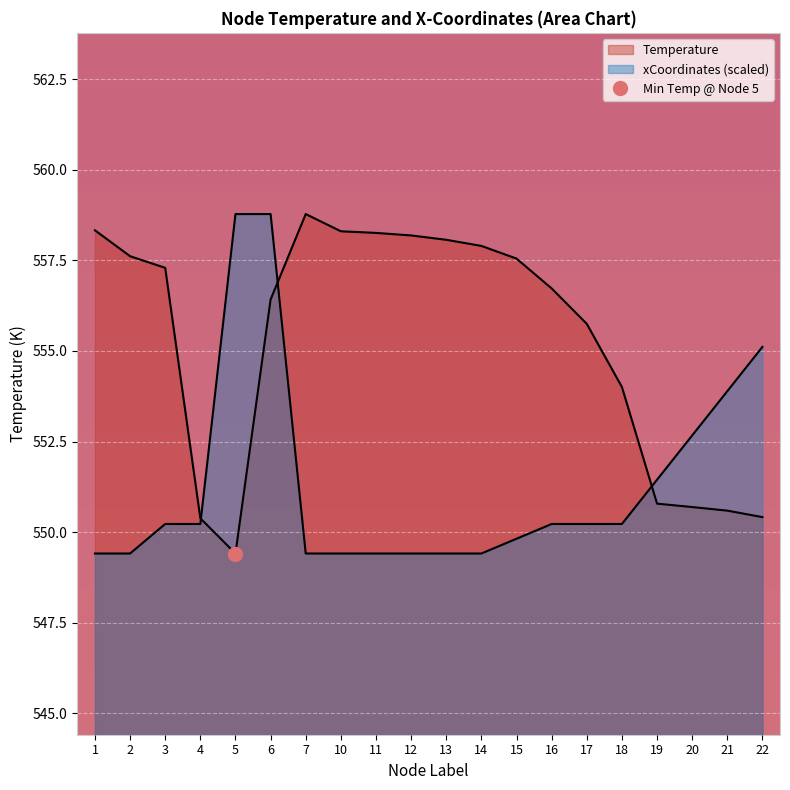

What is the difference between the highest and lowest values at 13?

8.7